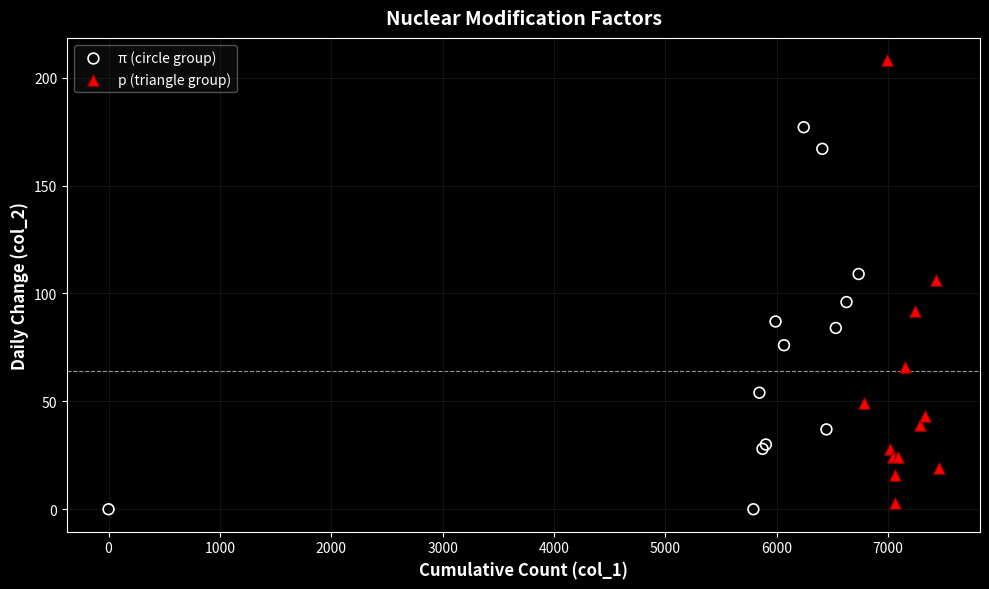

Which series reaches the maximum Y coordinate?

p (triangle group)